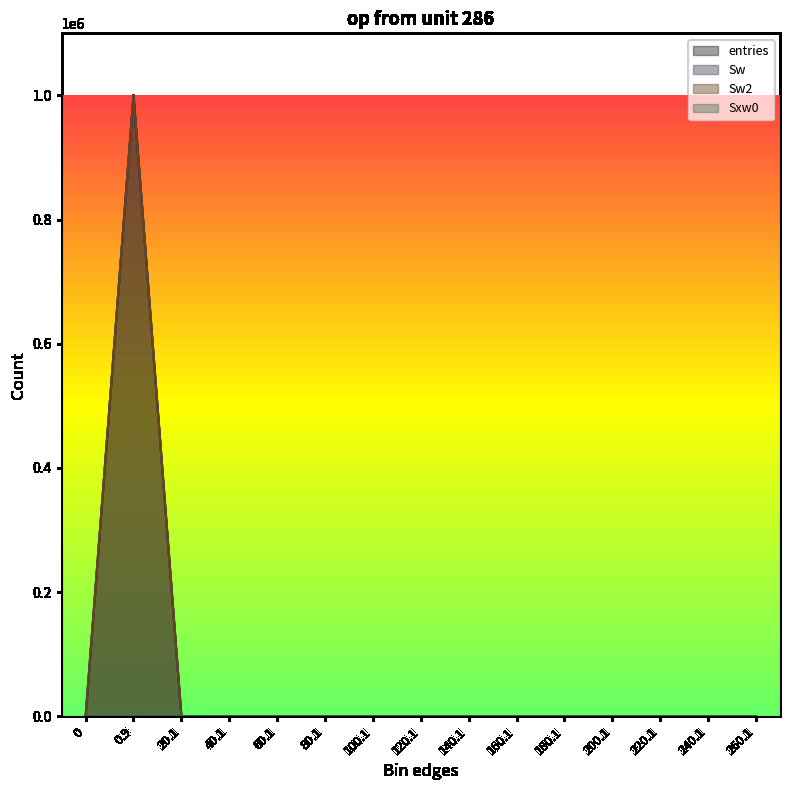

Does the chart have visible grid lines?

No